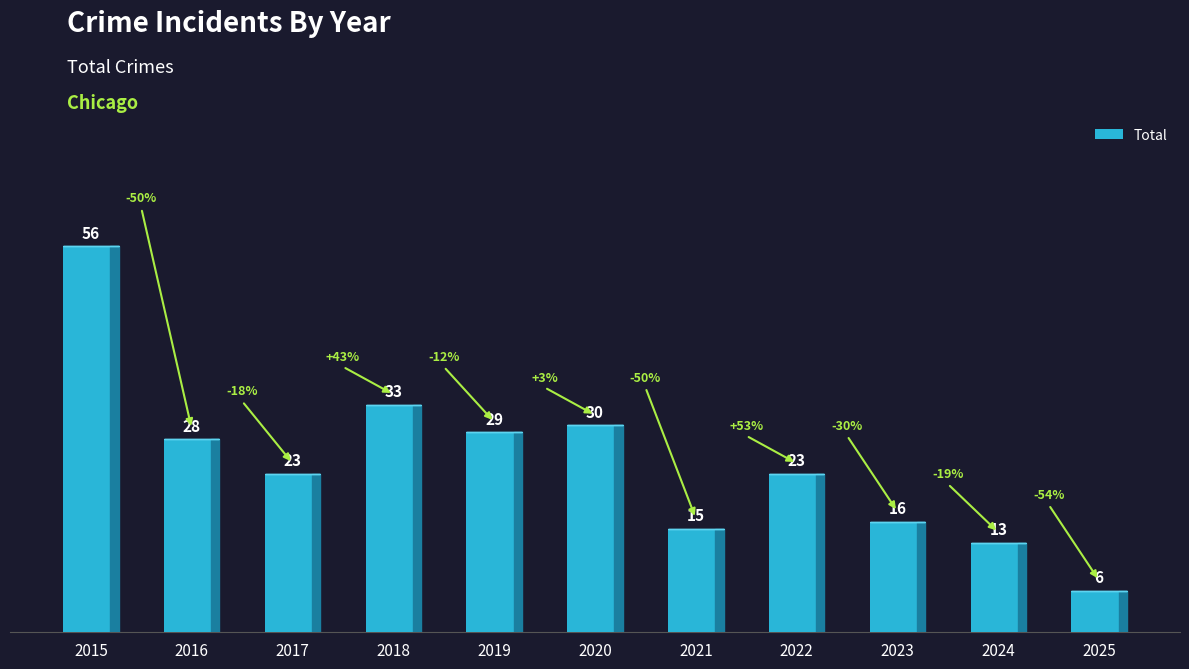

Reading left to right, list all the values displayed in this chart.

2015=56	2016=28	2017=23	2018=33	2019=29	2020=30	2021=15	2022=23	2023=16	2024=13	2025=6